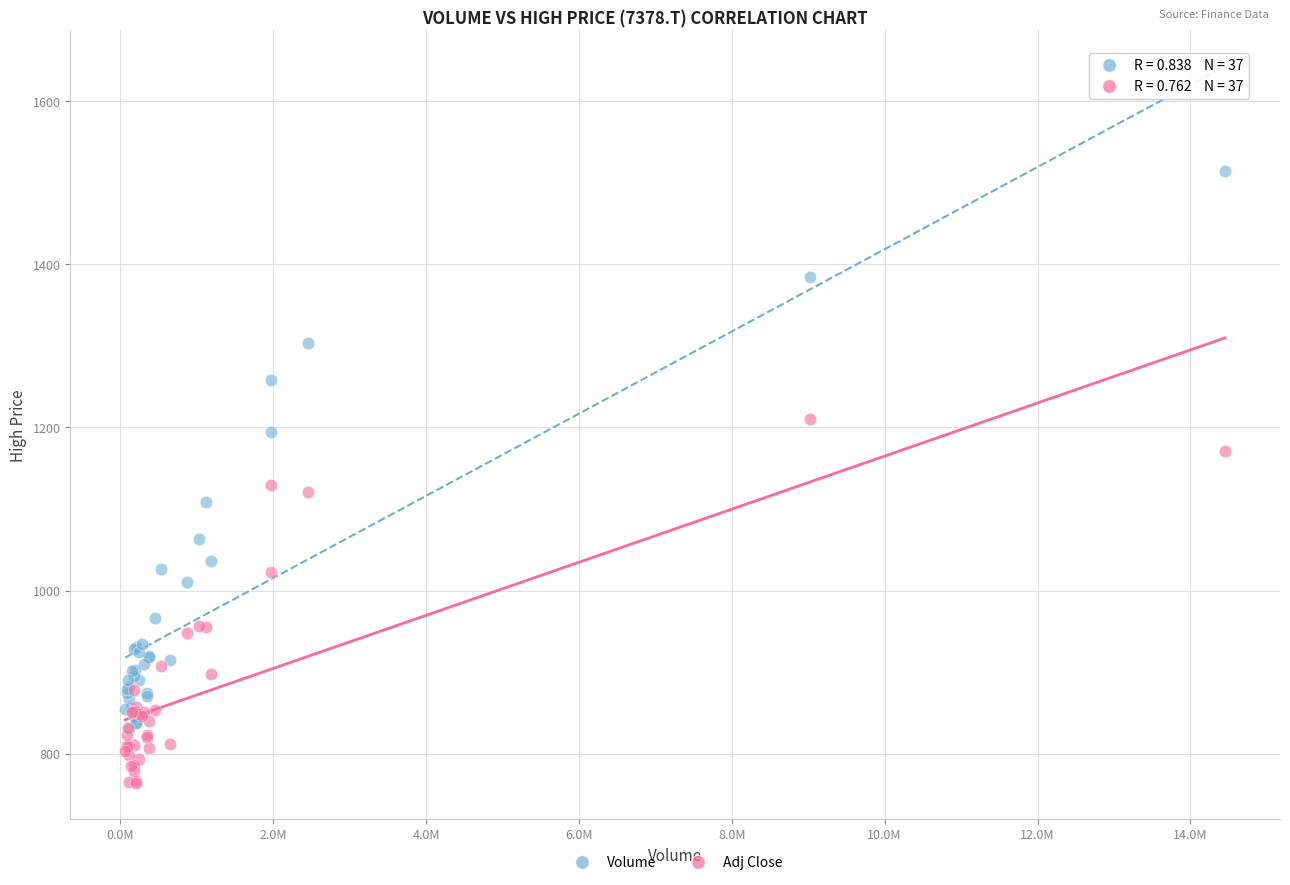

Which series reaches the minimum Y coordinate?

Adj Close